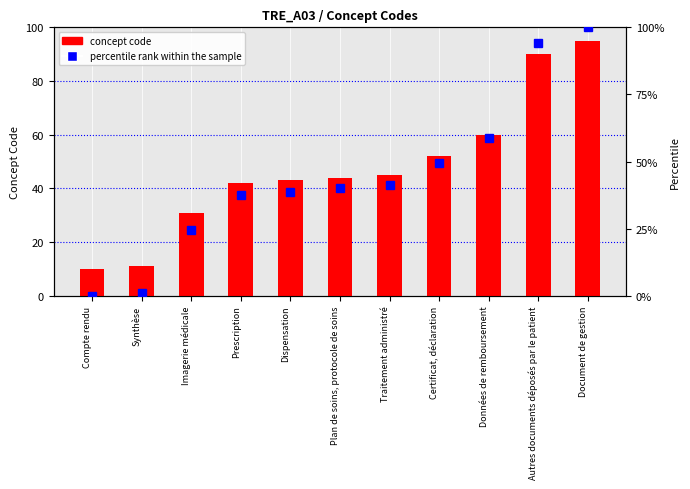

Which label corresponds to the smallest value in the chart?

Compte rendu